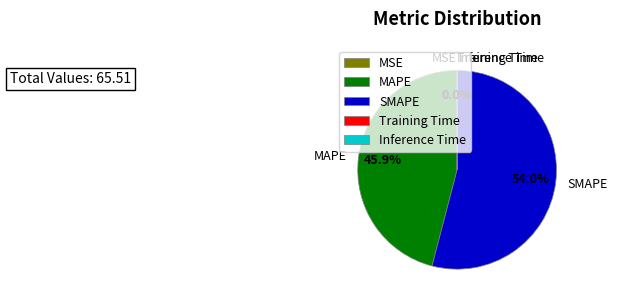

What is the largest slice in the pie chart?

SMAPE